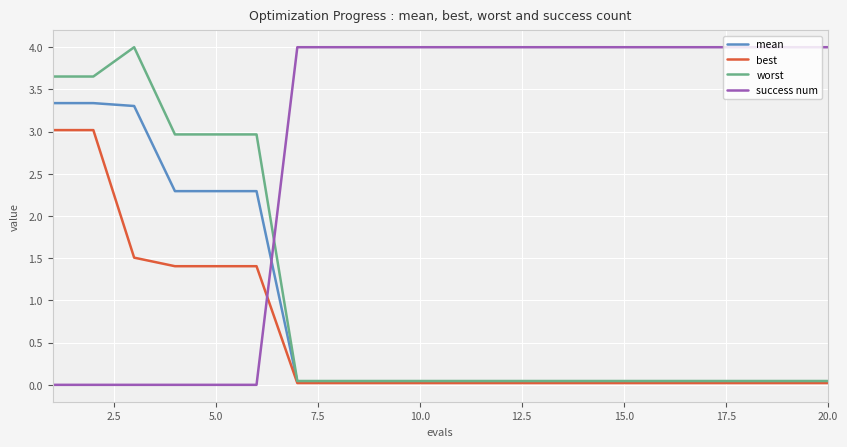

After their last crossing, which series has the higher values: success num or best?

success num